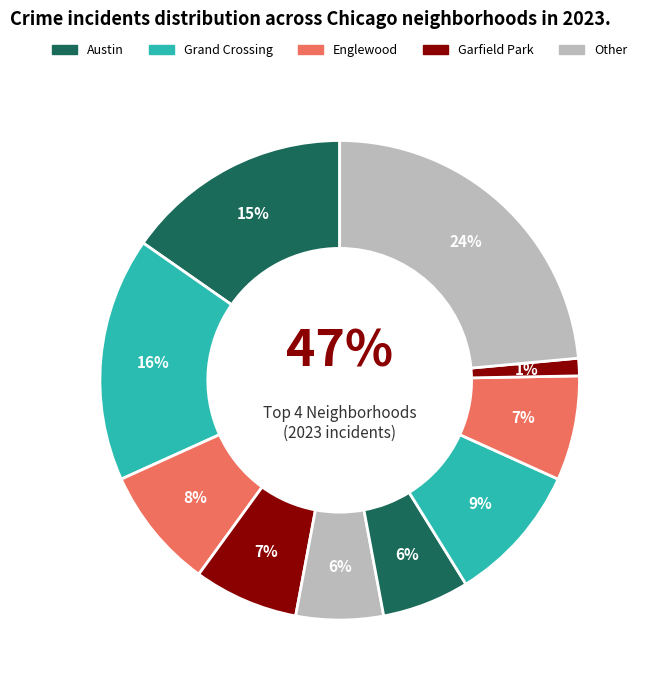

What is the largest slice in the pie chart?

Other